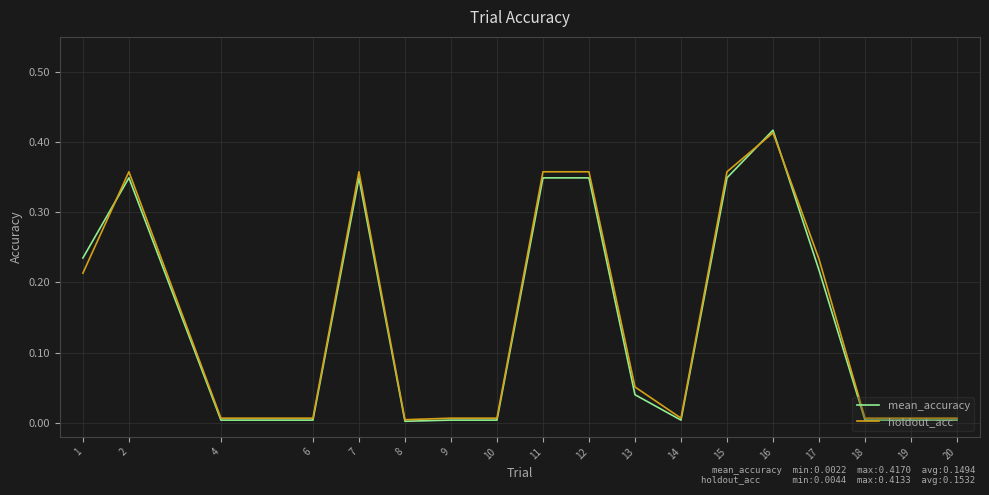

True or false: mean_accuracy has a value of 0.2 at 15.

False